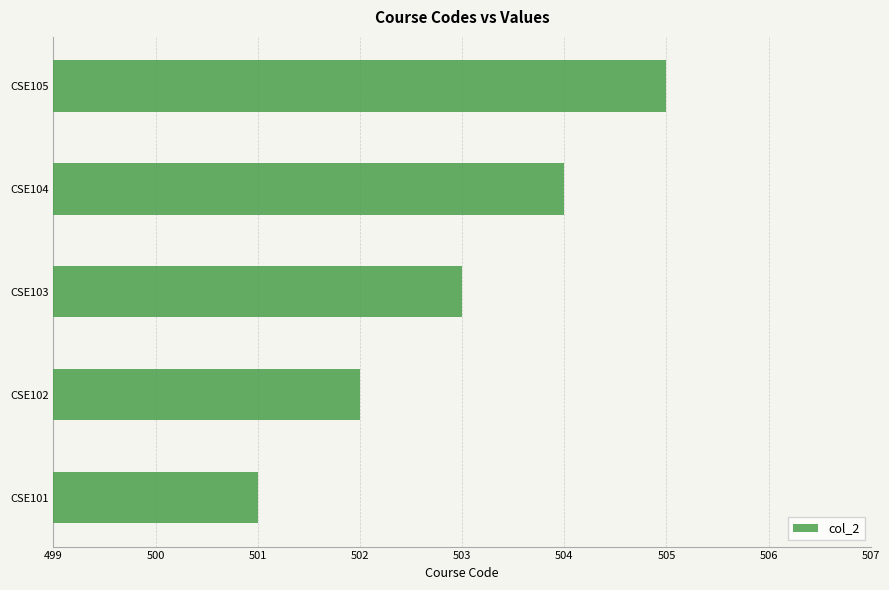

Are the bars horizontal?

Yes